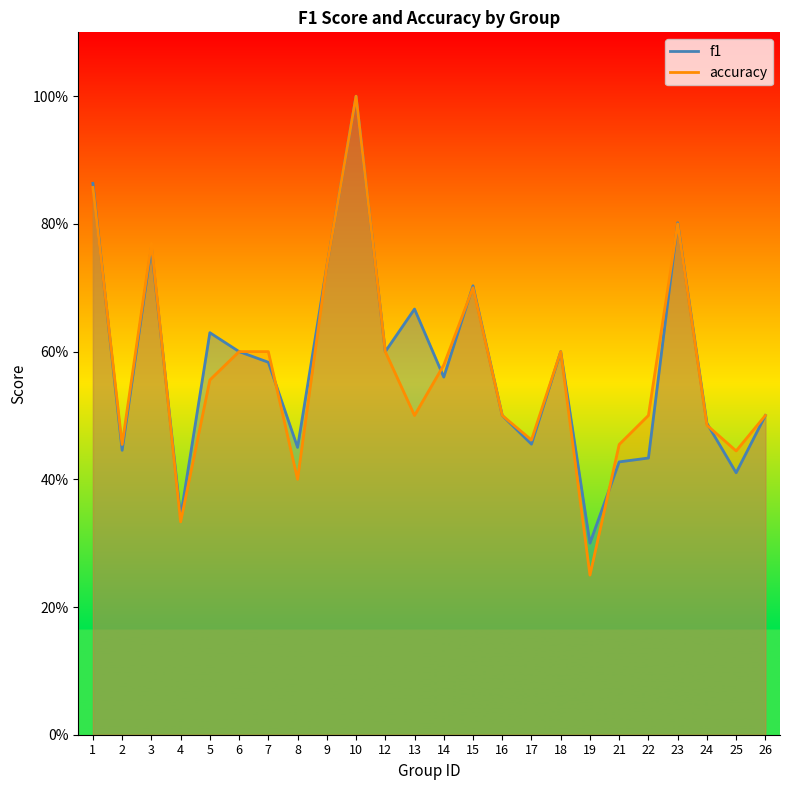

What is the difference between the second highest and minimum values in the accuracy series?

0.6